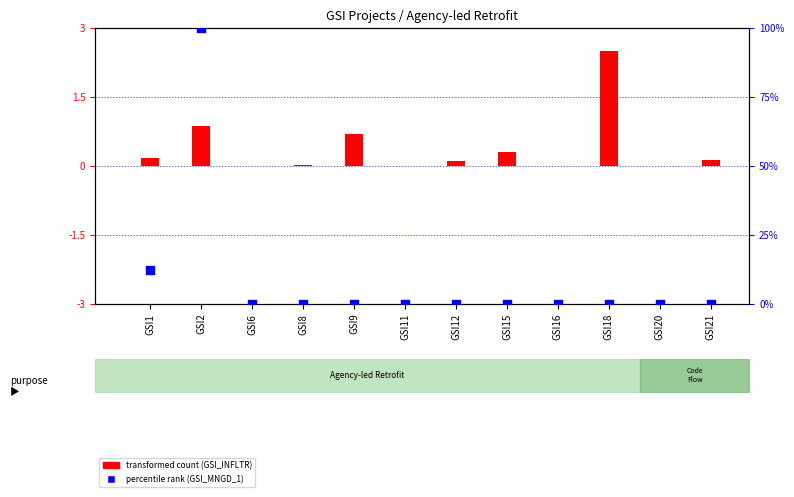

At which category is the sum across all series the highest?

GSI2